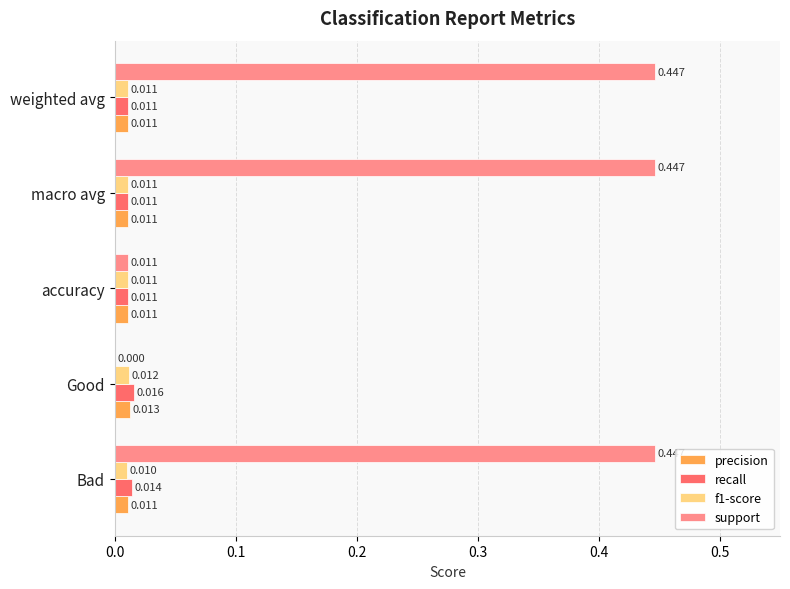

Is the value of recall at Bad greater than the value of precision at accuracy?

Yes